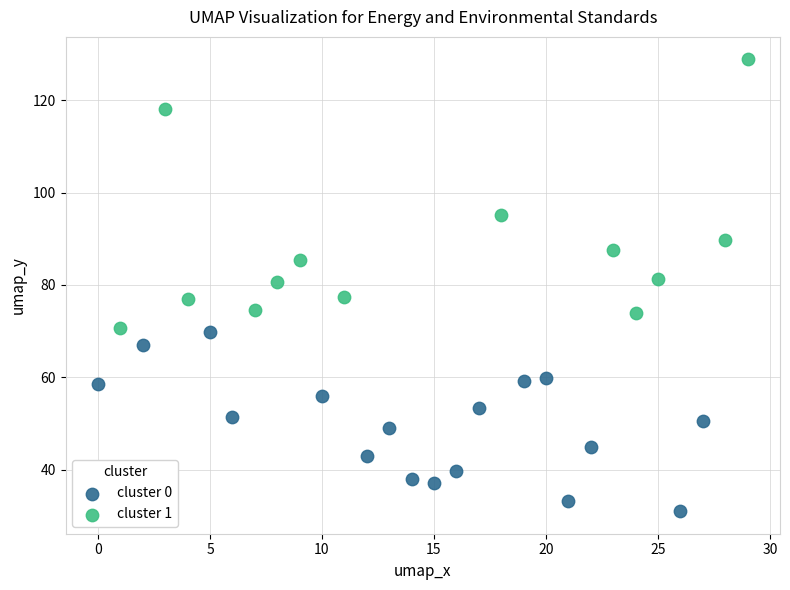

Which series contains the lowest Y value?

cluster 0